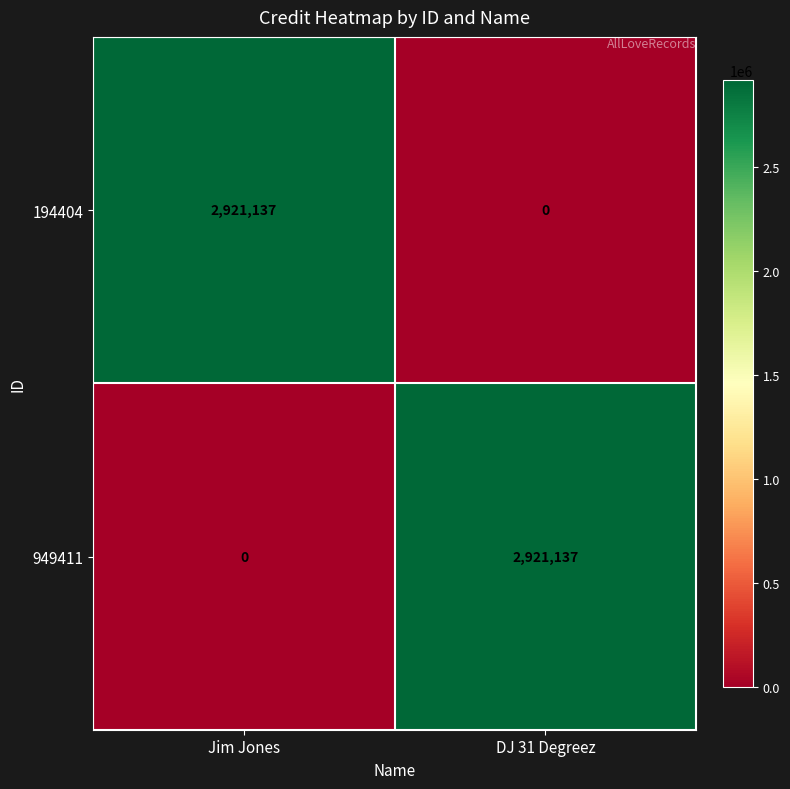

The value of 949411 at DJ 31 Degreez is 1392668. True or false?

False